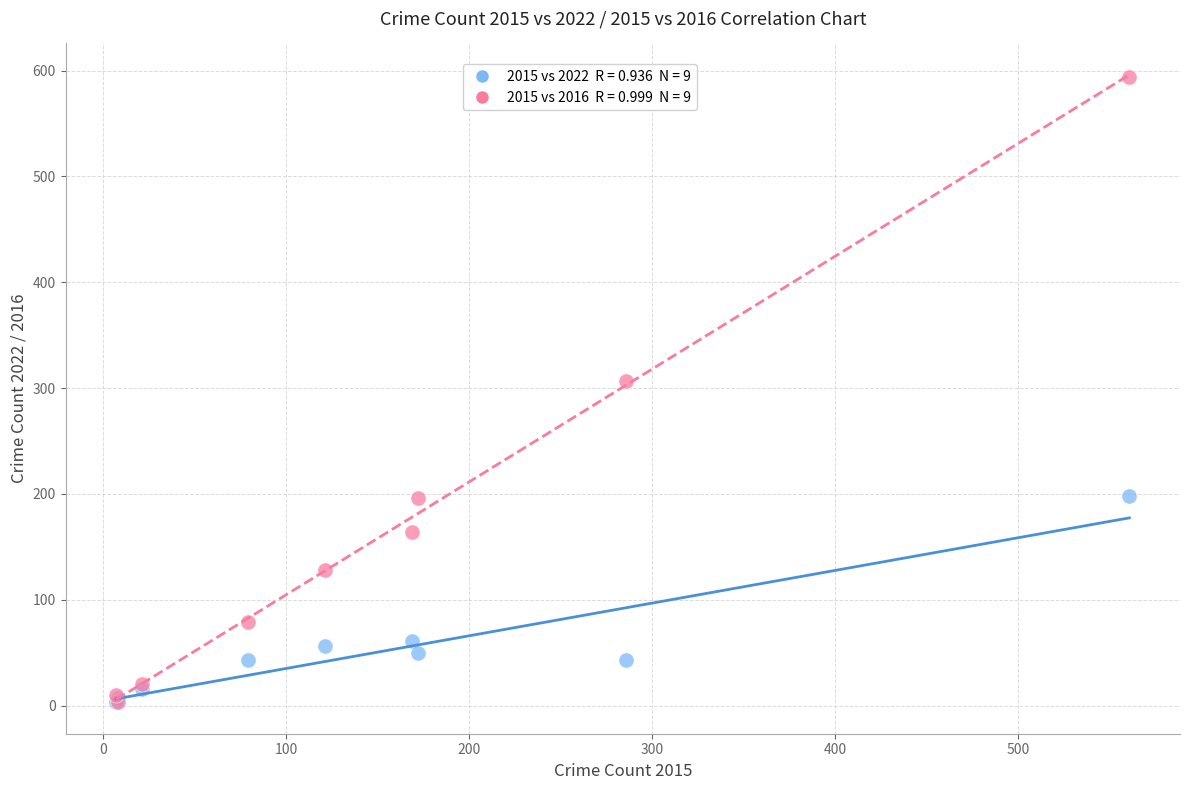

Across all series, what Y value is closest to 298?

307